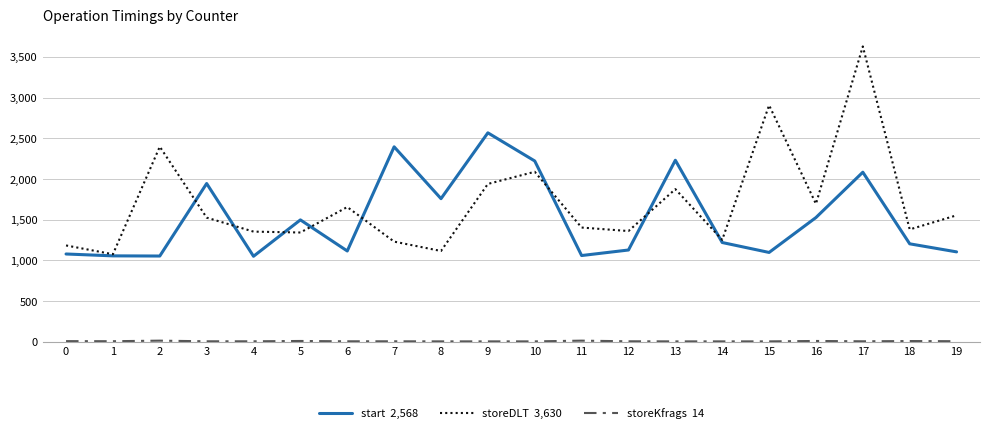

At which category is the sum across all series the highest?

17